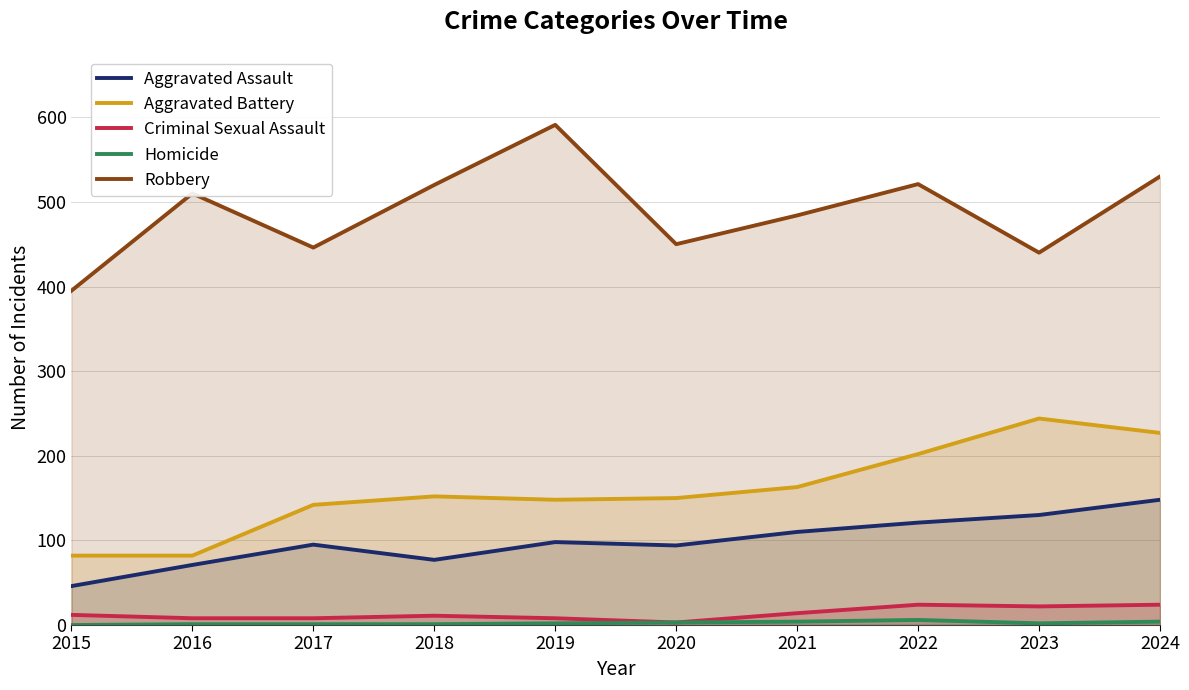

What is the maximum value shown in the chart?

591